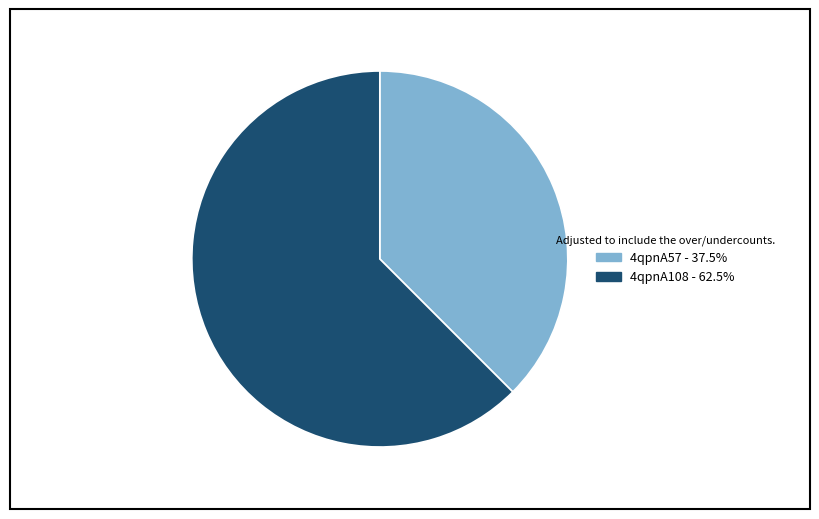

Is it true that 4qpnA108 is 63% of the pie?

True